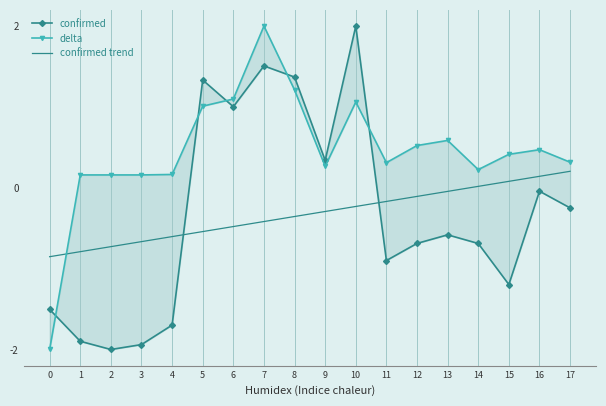

Count the number of data series in this chart.

3